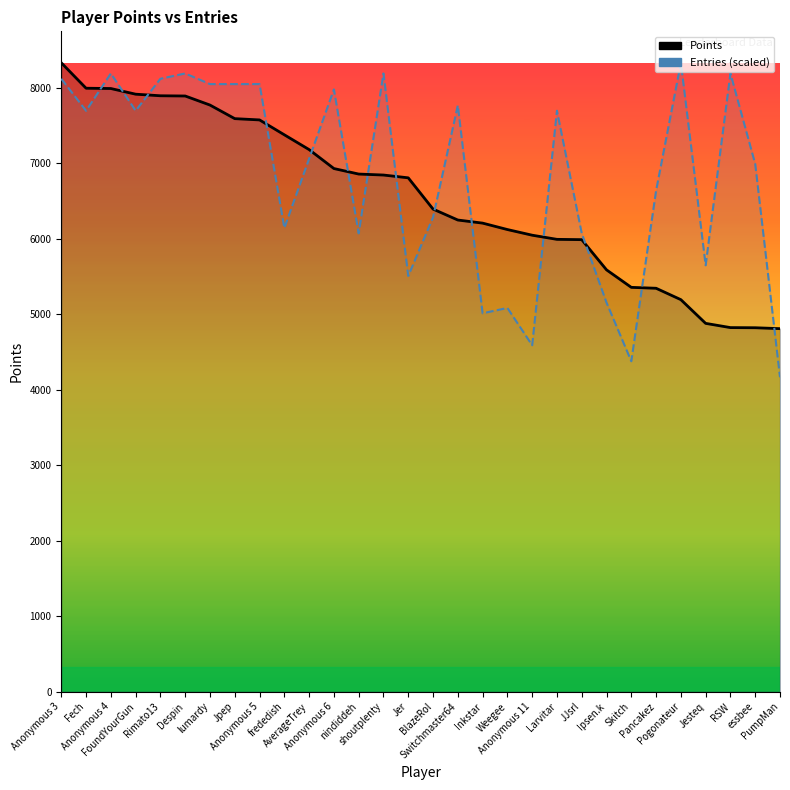

What is the sum of all Points values?

196757.0